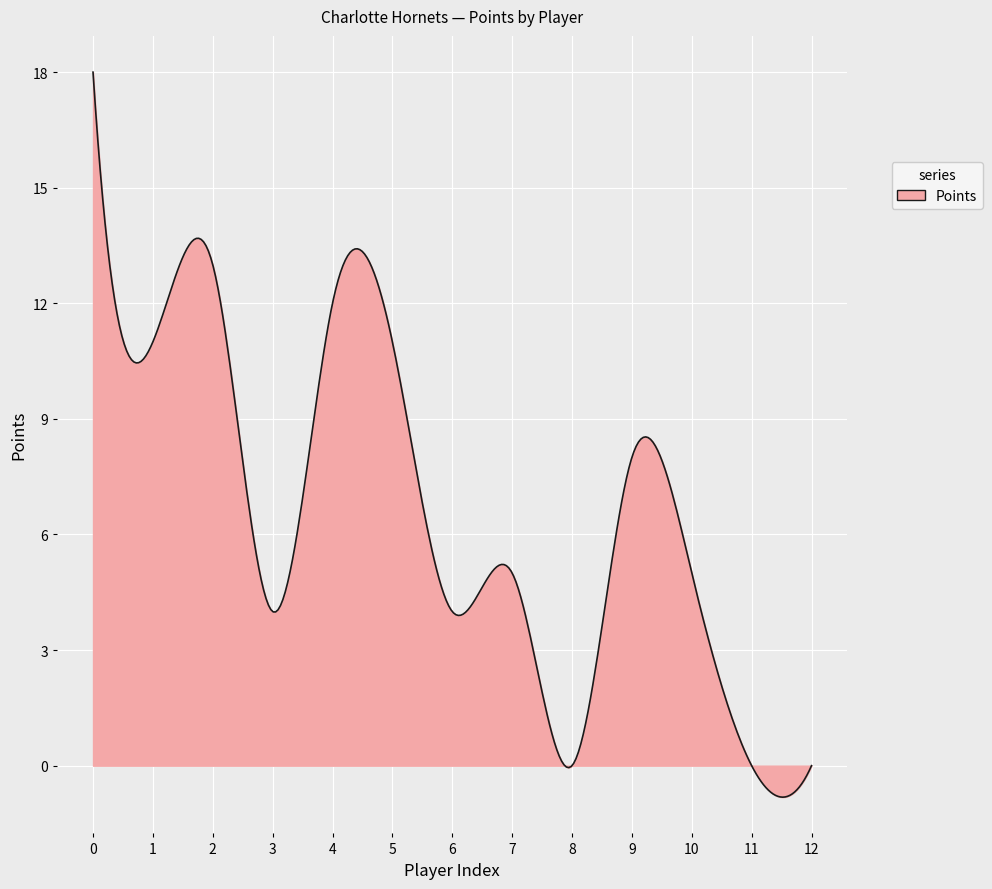

What is the minimum value shown in the chart?

-0.8